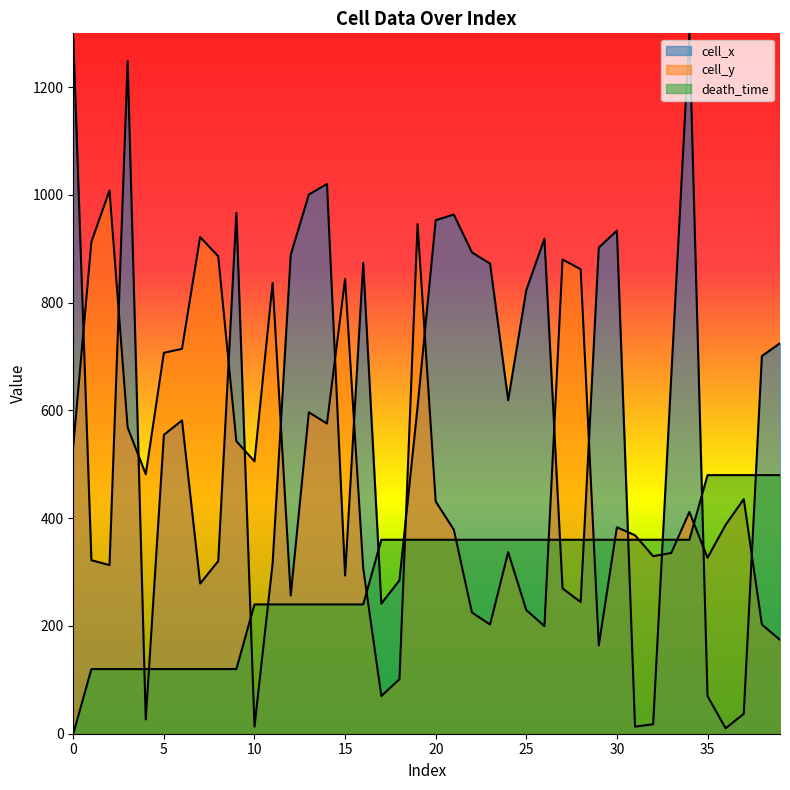

Which series has the largest range (max minus min)?

cell_x